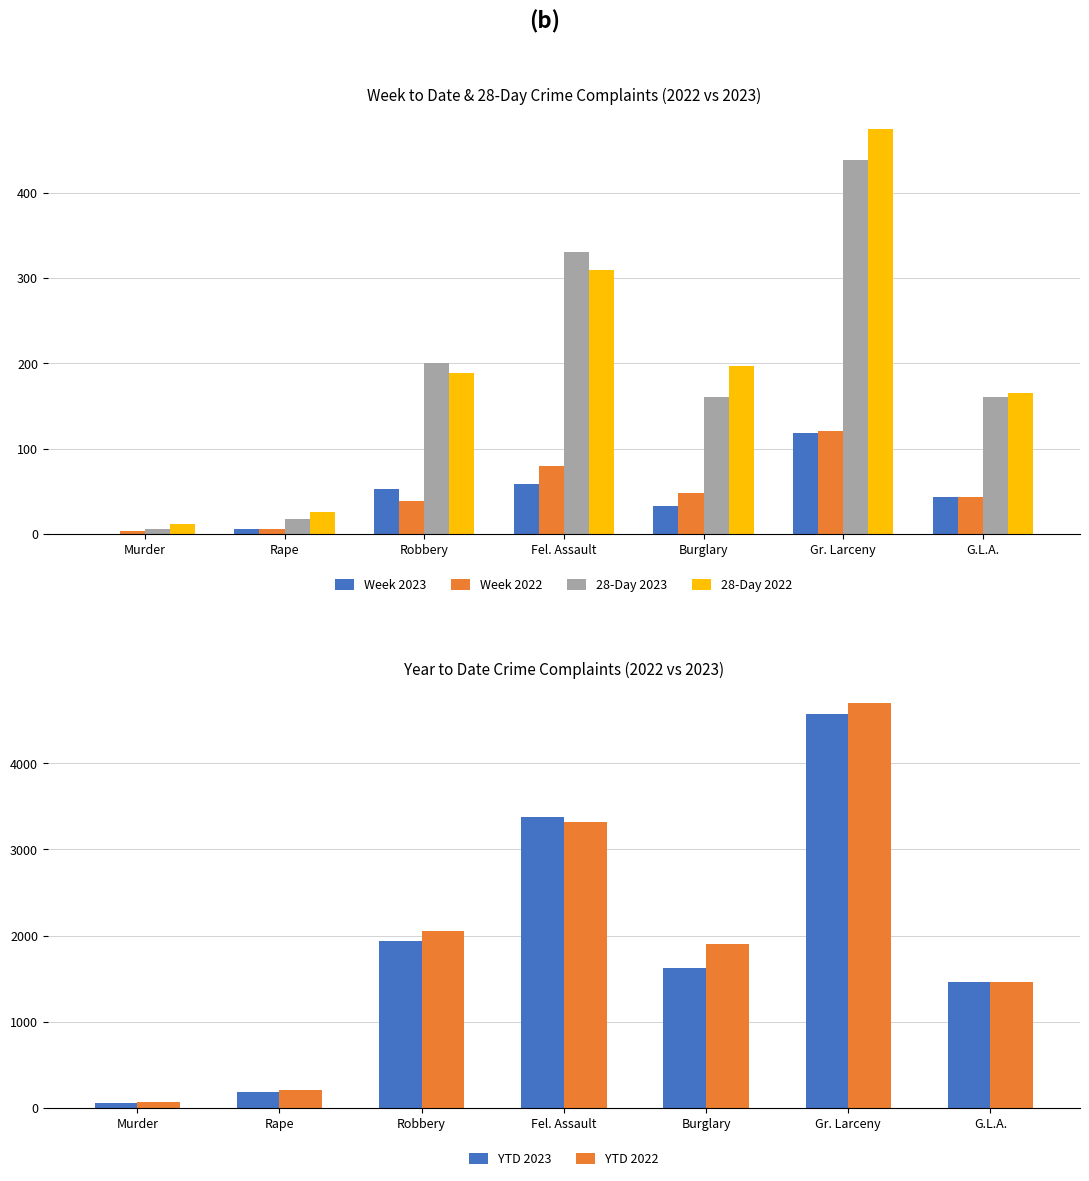

At which category is the sum across all series the highest?

Gr. Larceny